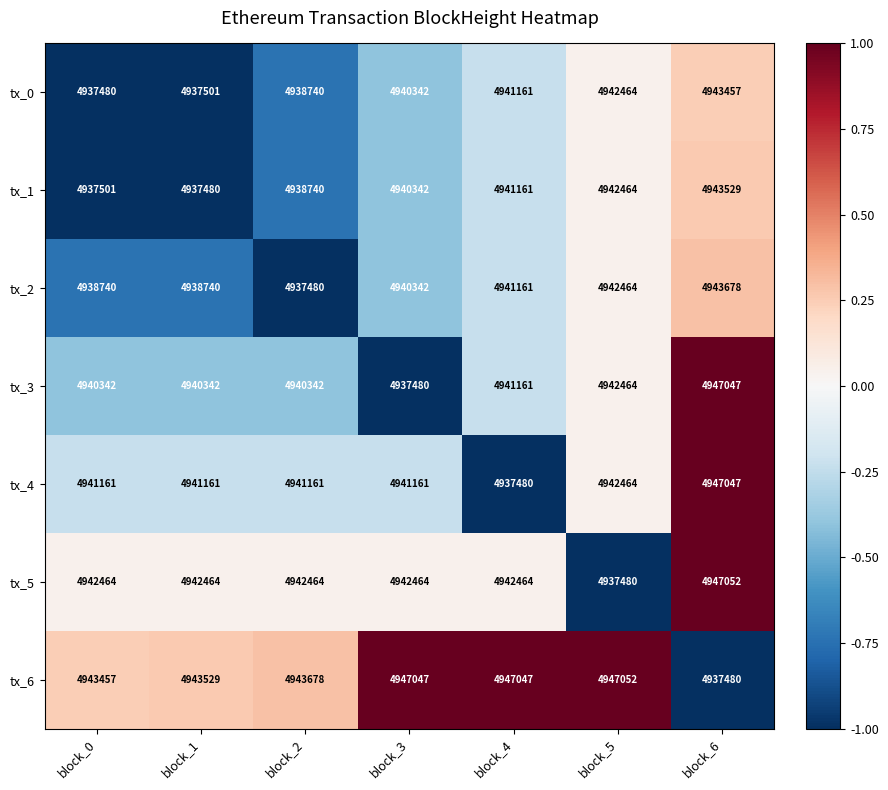

What is the sum of the tx_4 values at block_2 and block_3?

9882322